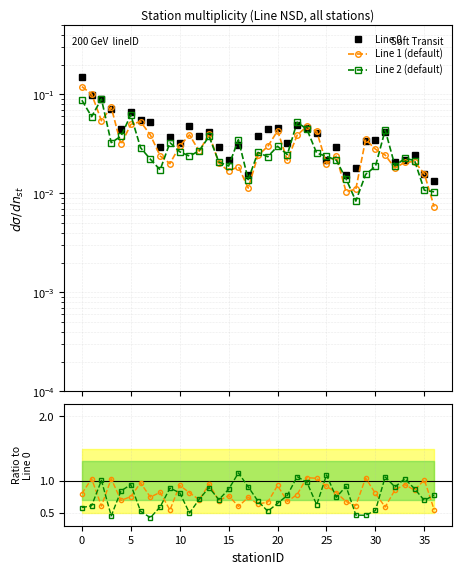

Between 13 and 29, which is larger?

13